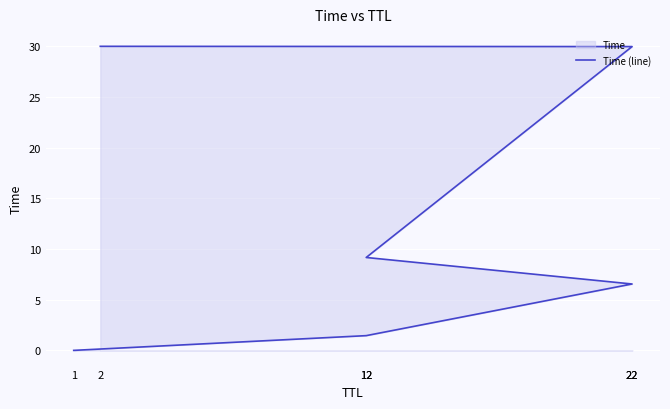

What is the label of the 6th point from the left?

2